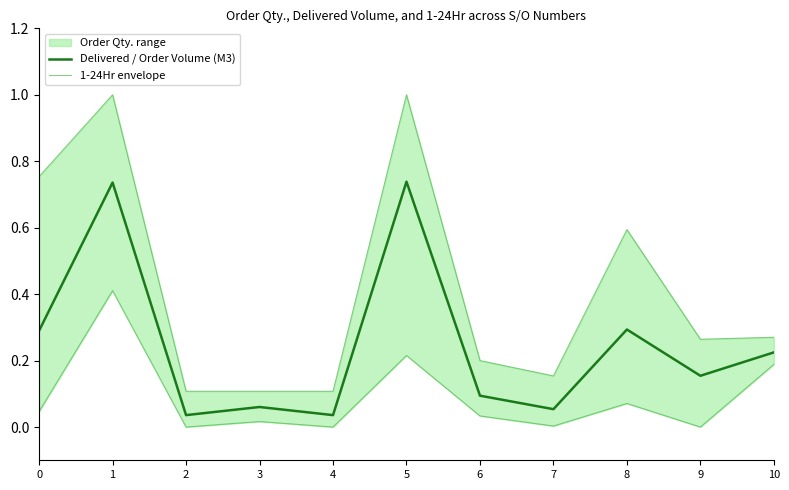

At which label is Delivered / Order Volume (M3) closest to 0?

2